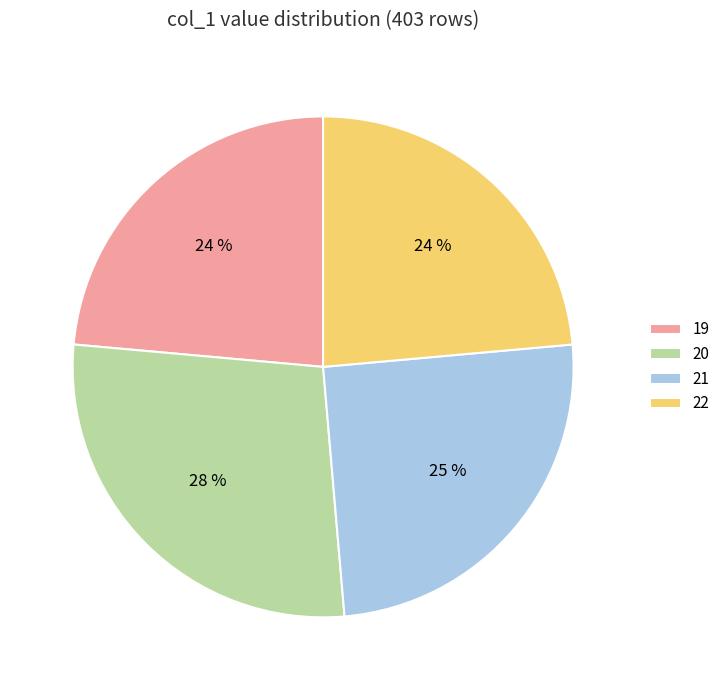

Does 19 account for over 50% of the chart?

No